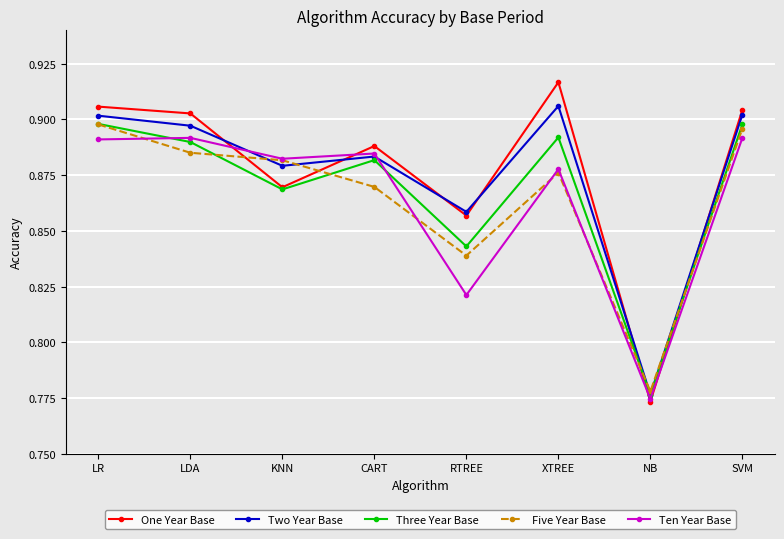

Which series changed the most between RTREE and SVM?

Ten Year Base